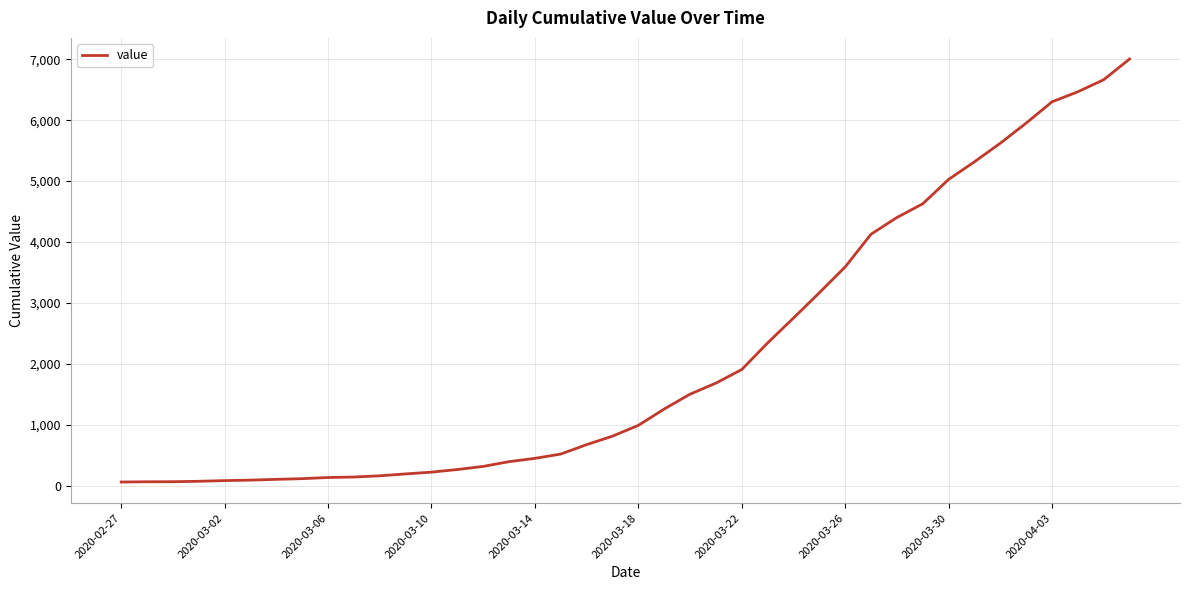

How many values are below 993?

20